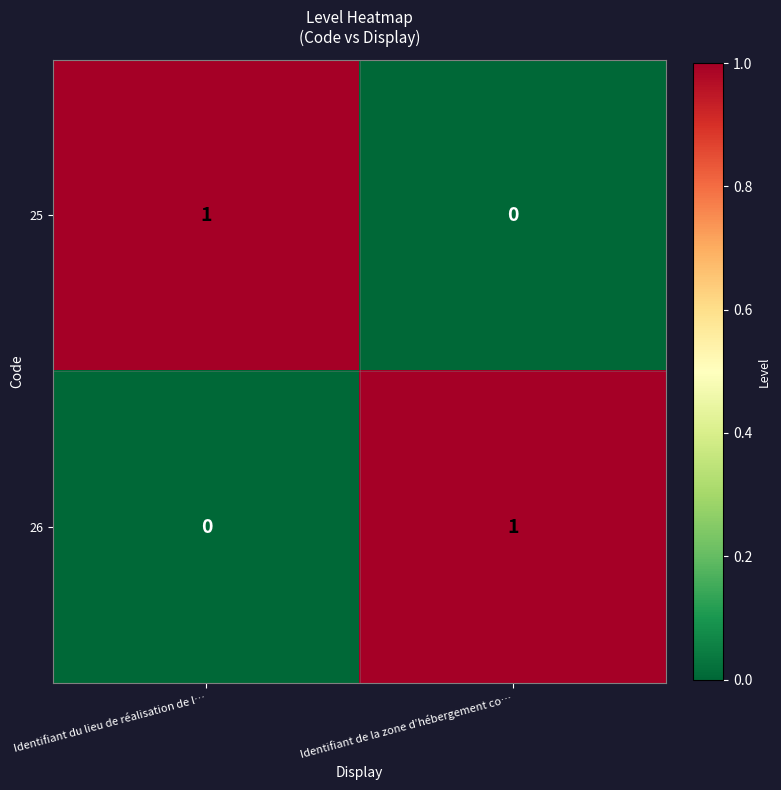

At how many categories does at least one series exceed 0?

2